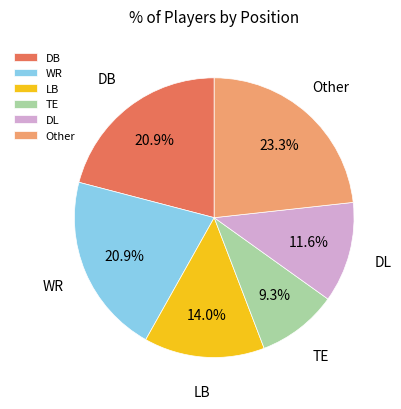

Is WR the majority of the pie?

No